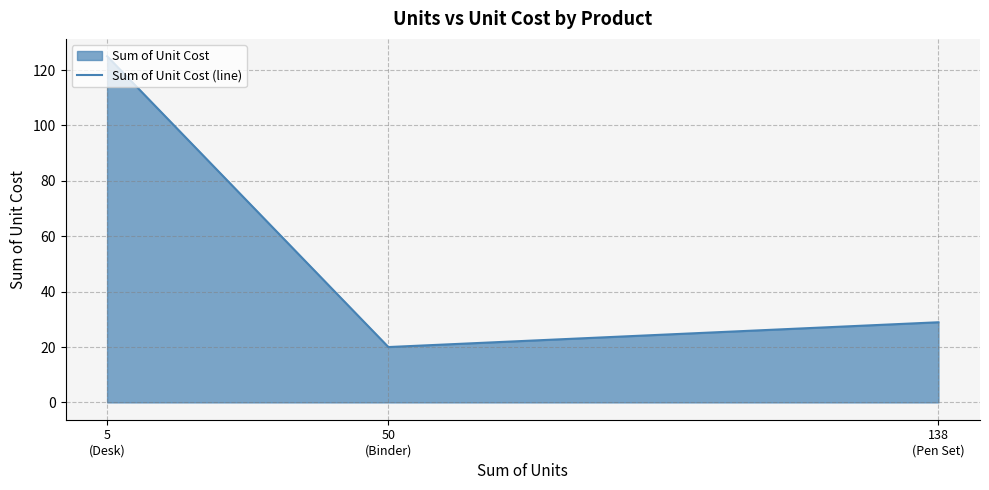

The value at 138
(Pen Set) is 46.2. True or false?

False